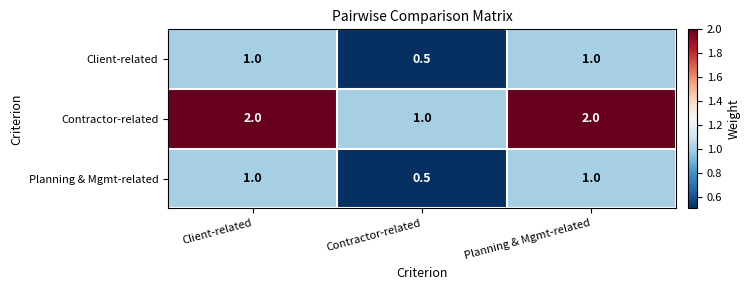

At how many categories does at least one series exceed 0?

3